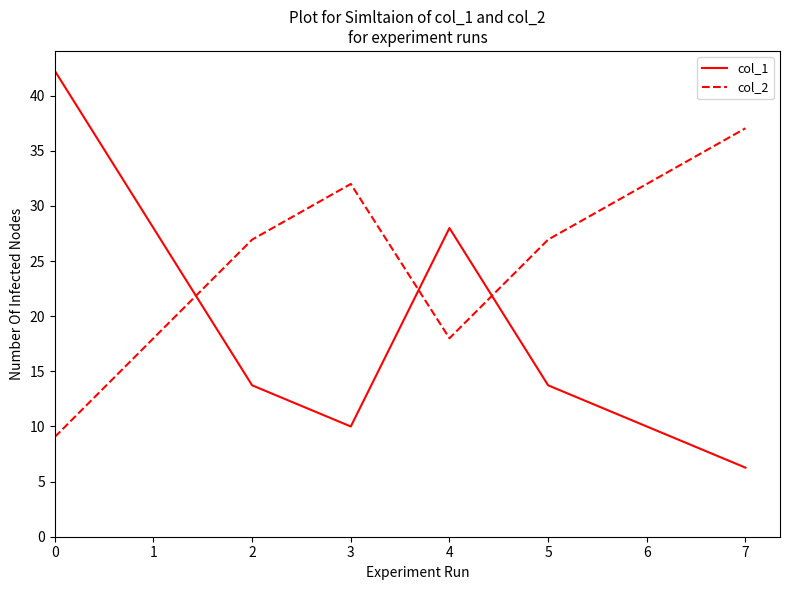

The col_1 series shows 42.3 at 0. True or false?

True